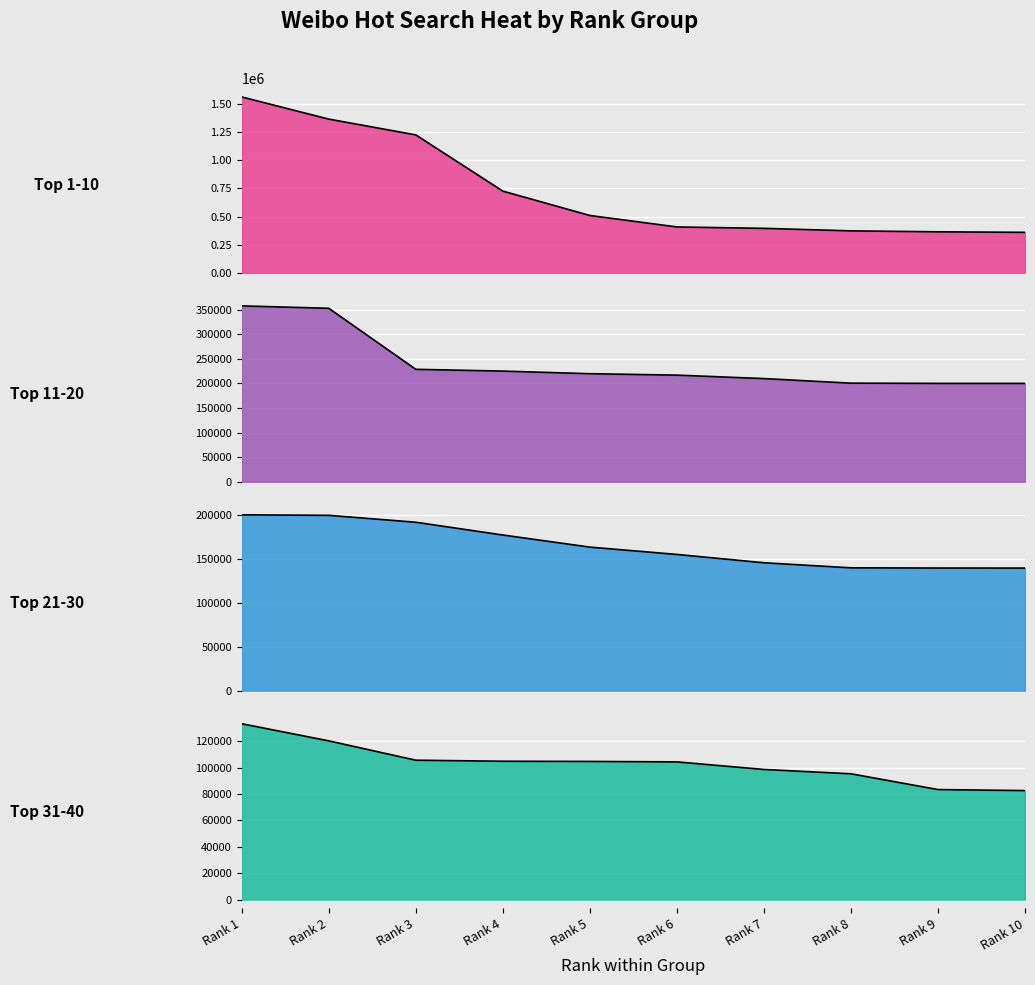

The Top 1-10 series shows 636705 at Rank 6. True or false?

False